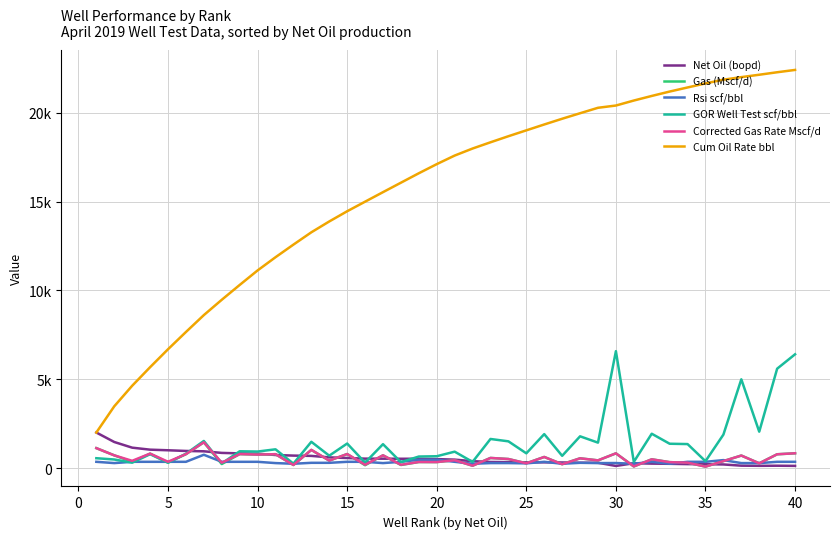

What is the smallest value displayed?

89.4